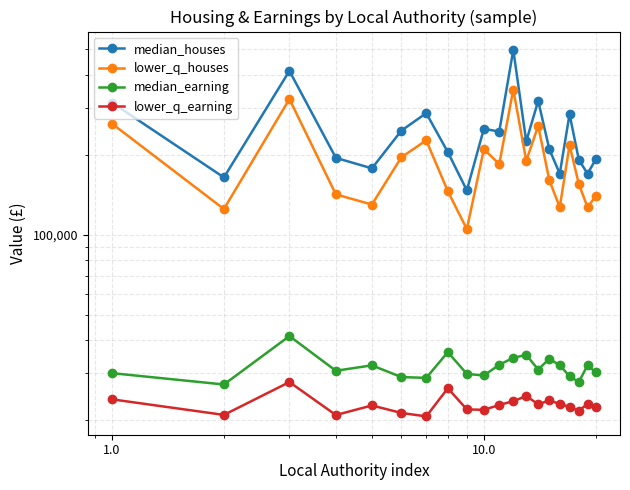

What is the difference between the second highest and second lowest values in the lower_q_earning series?

5471